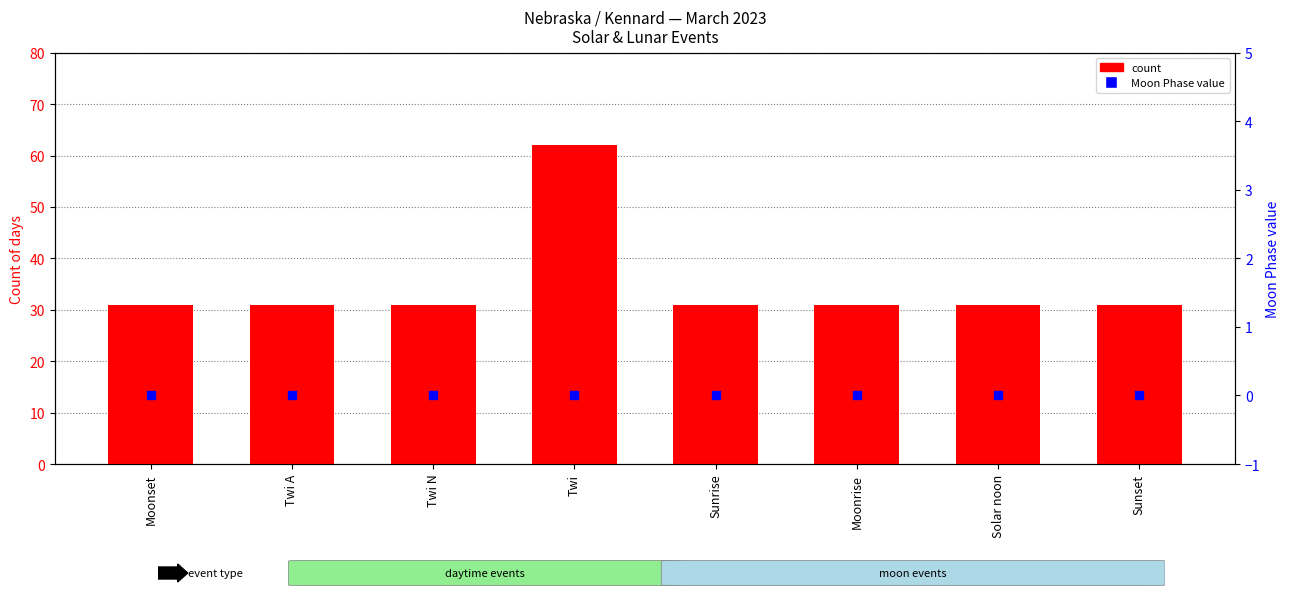

What are all the series names shown in the legend?

count, Moon Phase value